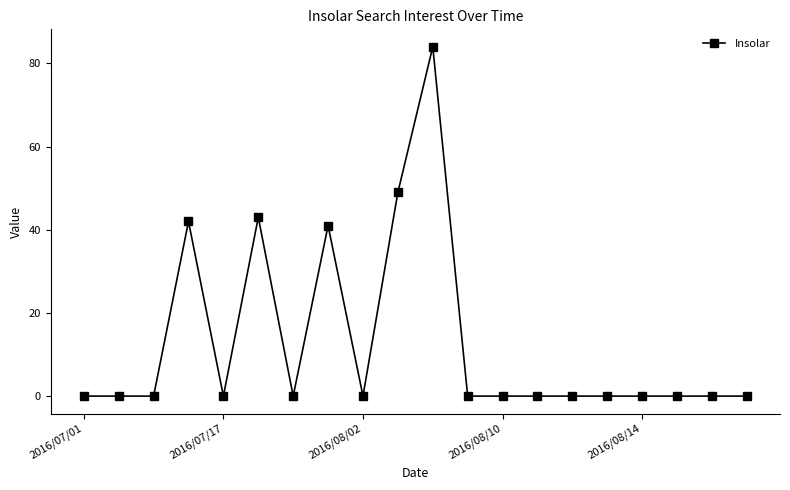

What is the maximum value shown in the chart?

84